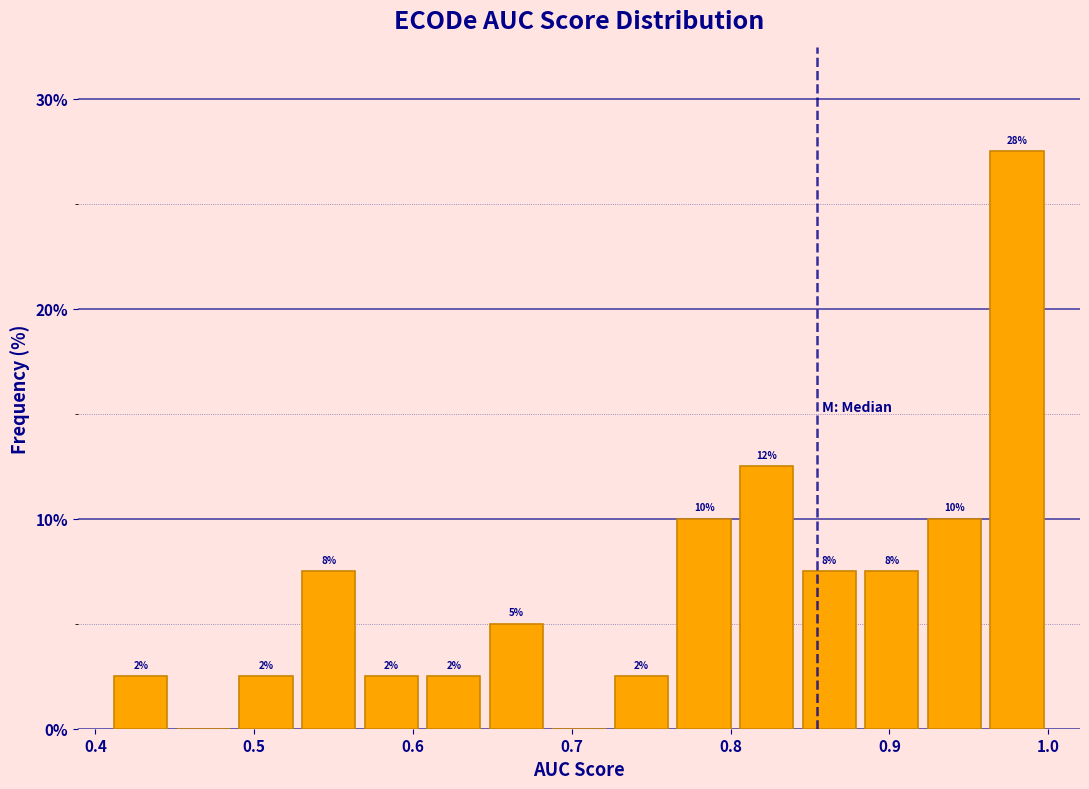

Around what value on the x-axis is the tallest bar? Give the approximate position of its centre, as read against the axis.

0.98